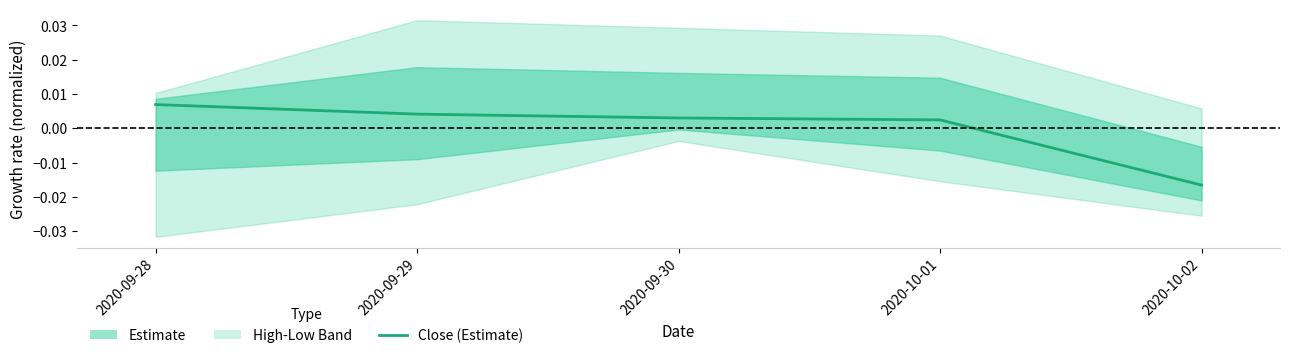

Is this an area chart (filled region under the line)?

No